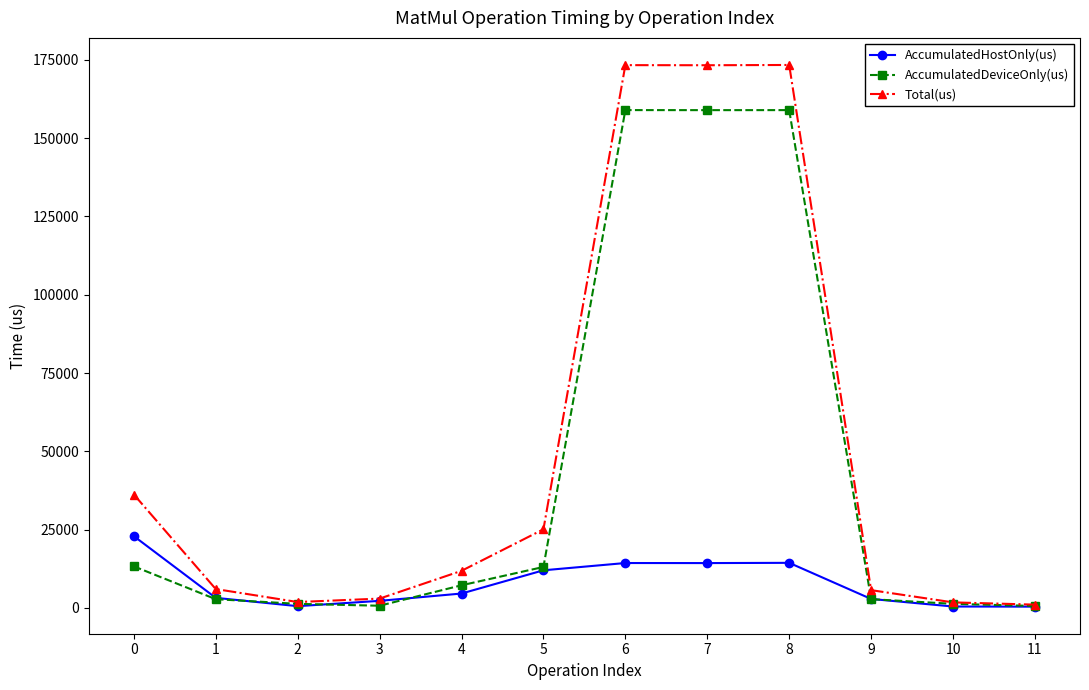

What is the maximum value for AccumulatedDeviceOnly(us)?

158963.5